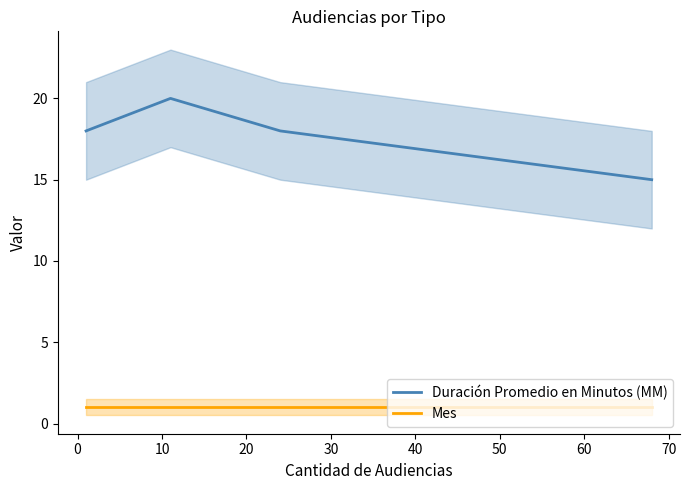

True or false: Duración Promedio en Minutos (MM) and Mes intersect in this chart.

False